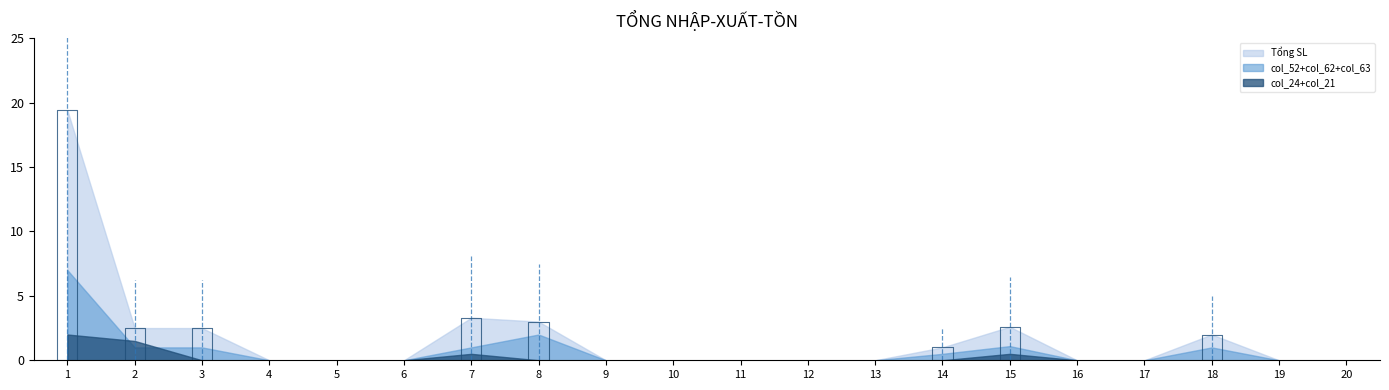

Count the col_52 values in the range 0 to 1.

18